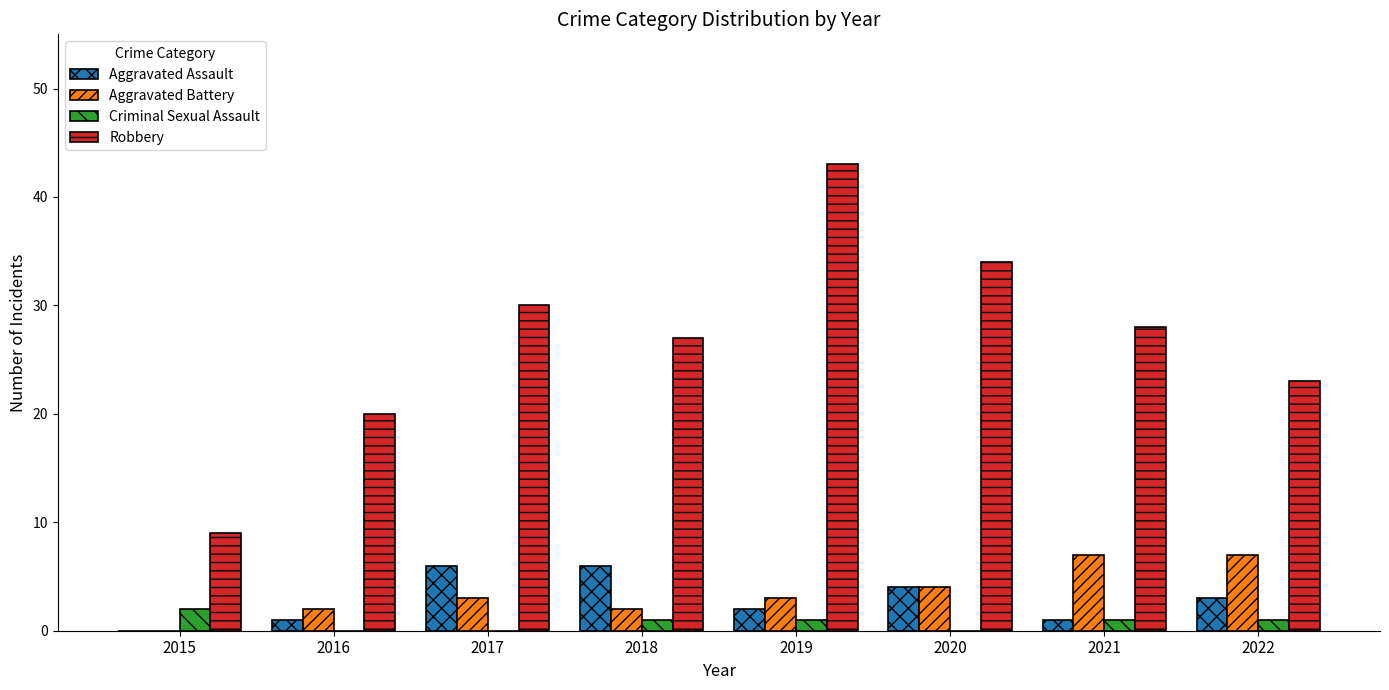

What is the spread (max minus min) of values at 2021?

27